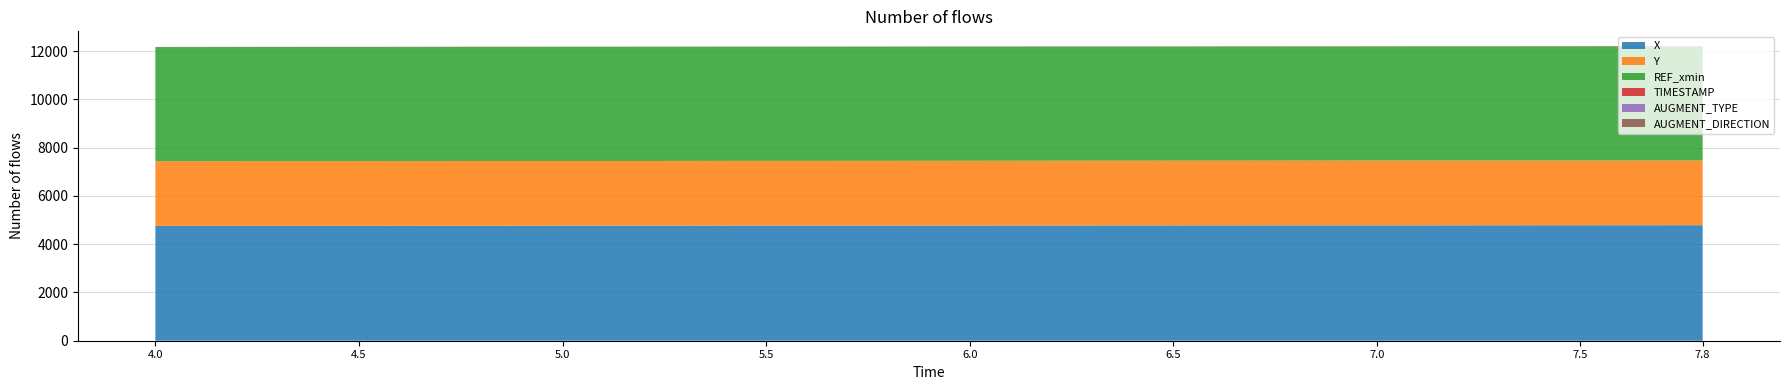

Reading right to left, what are all the values shown in this chart?

X: 4786.0	4784.5	4783.0	4781.5	4780.0	4778.5	4777.0	4775.6	4774.1	4772.7	4771.2	4769.7	4768.1	4766.6	4765.1	4763.5	4762.0	4760.4	4758.7	4757.1
Y: 2682.7	2682.7	2682.7	2682.7	2682.7	2682.7	2682.6	2682.6	2682.5	2682.3	2682.2	2681.9	2681.7	2681.4	2681.1	2680.8	2680.4	2680.0	2679.7	2679.3
REF_xmin: 4728.3	4728.3	4728.3	4728.3	4728.3	4728.3	4728.3	4728.3	4728.3	4728.3	4728.3	4728.3	4728.3	4728.3	4728.3	4728.3	4728.3	4728.3	4728.3	4728.3
TIMESTAMP: 7.8	7.6	7.4	7.2	7.0	6.8	6.6	6.4	6.2	6.0	5.8	5.6	5.4	5.2	5.0	4.8	4.6	4.4	4.2	4.0
AUGMENT_TYPE: 1.0	1.0	1.0	1.0	1.0	1.0	1.0	1.0	1.0	1.0	1.0	1.0	1.0	1.0	1.0	1.0	1.0	1.0	1.0	1.0
AUGMENT_DIRECTION: 1.0	1.0	1.0	1.0	1.0	1.0	1.0	1.0	1.0	1.0	1.0	1.0	1.0	1.0	1.0	1.0	1.0	1.0	1.0	1.0